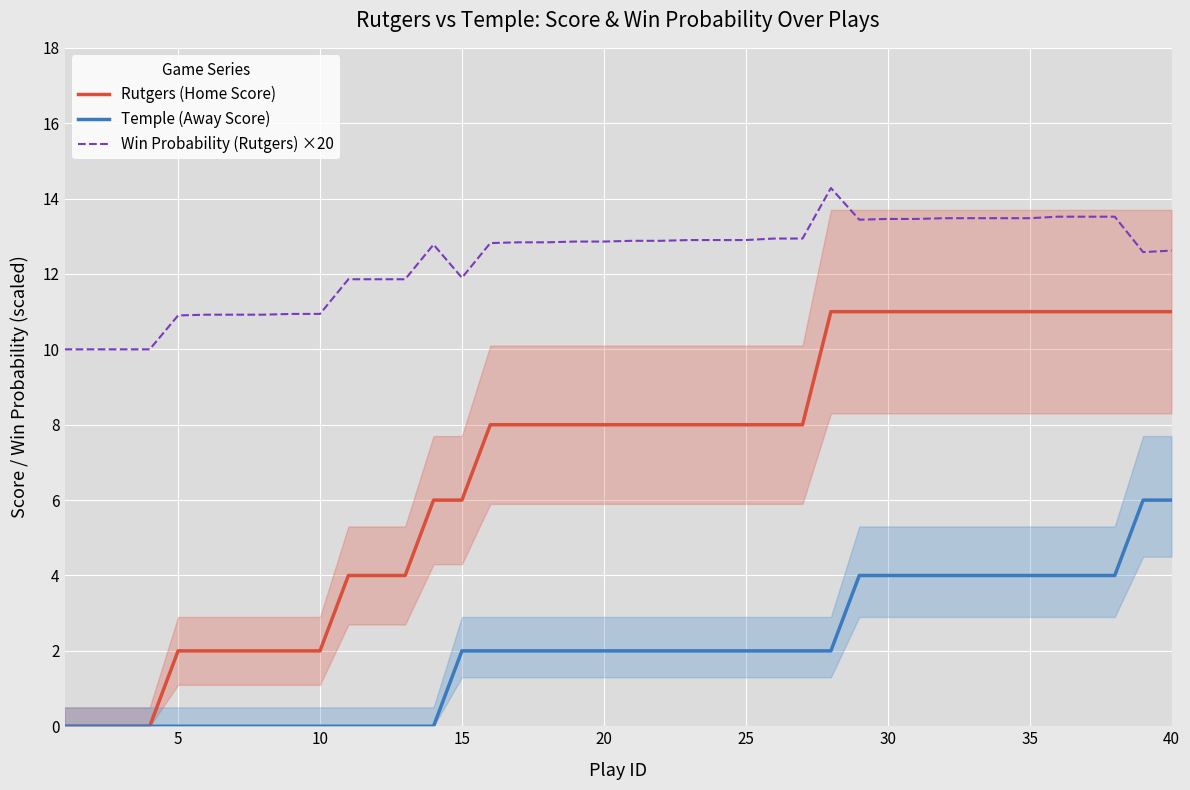

What is the maximum value for Rutgers (Home Score)?

11.0